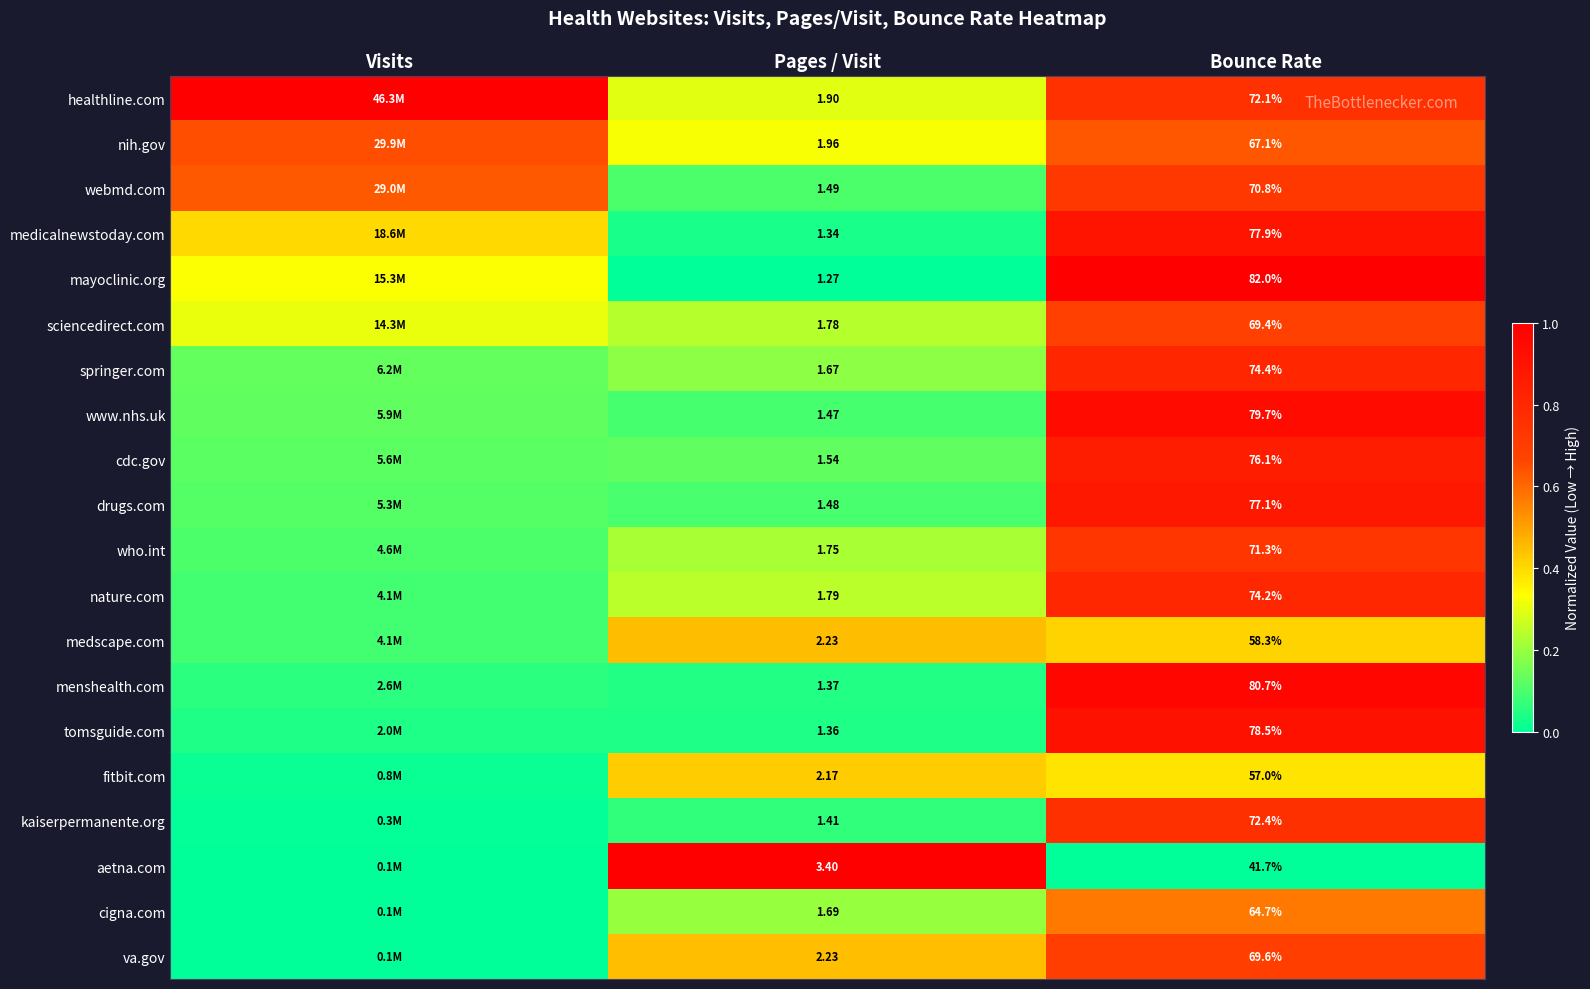

Is the value of nih.gov at Bounce Rate greater than the value of www.nhs.uk at Pages / Visit?

Yes